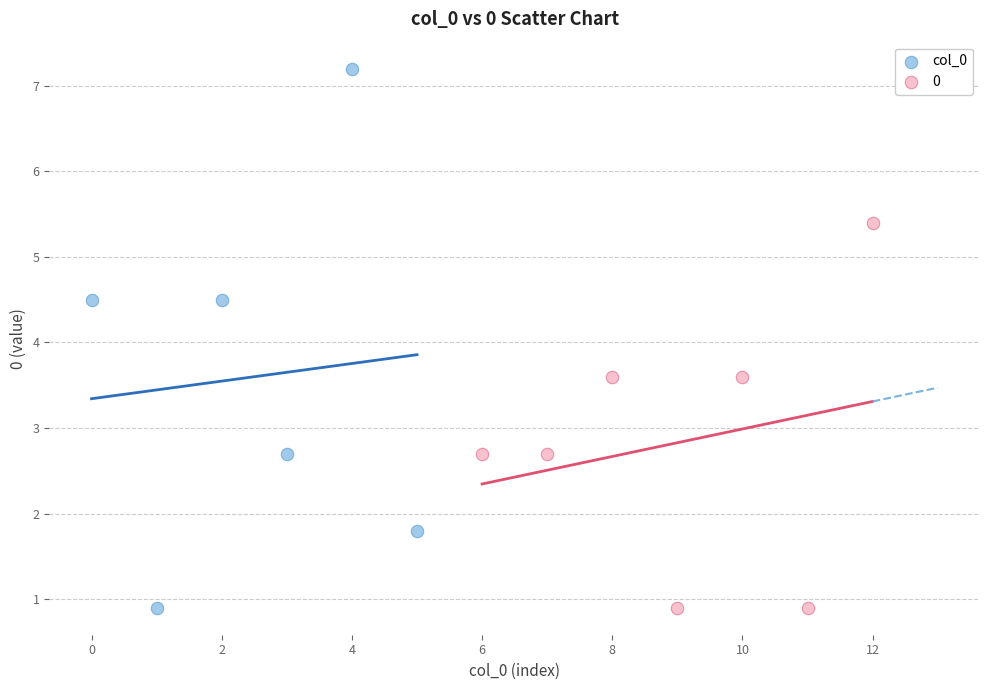

Which series contains the highest Y value?

col_0